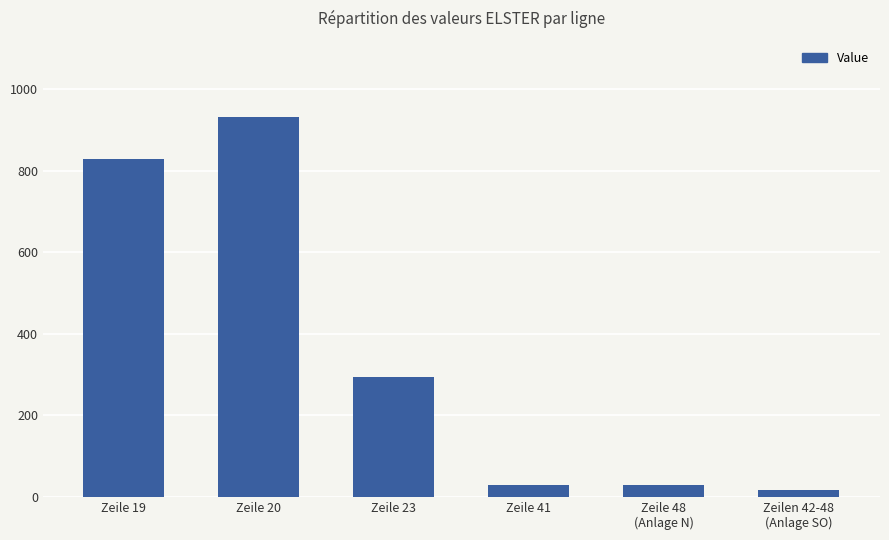

What position from the right is Zeile 20?

5